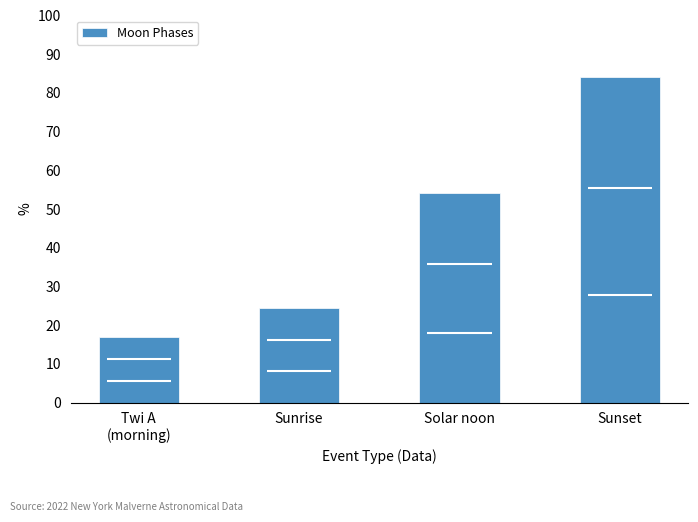

Rank the categories by value from highest to lowest.

Sunset, Solar noon, Sunrise, Twi A
(morning)